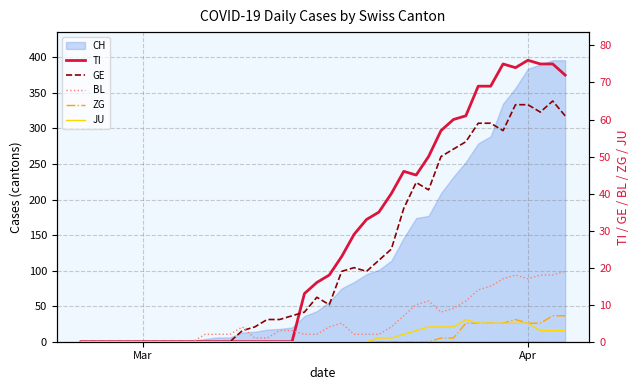

True or false: JU has more than 2 points higher than both neighbors.

False